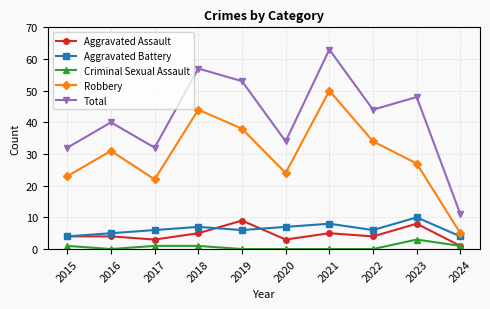

Is the value of Aggravated Assault at 2023 greater than the value of Total at 2017?

No